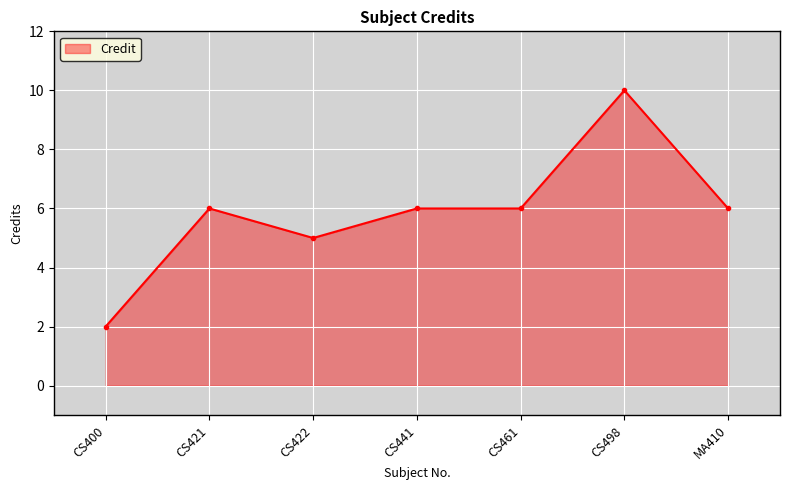

At which category does the data reach its first local valley?

CS422